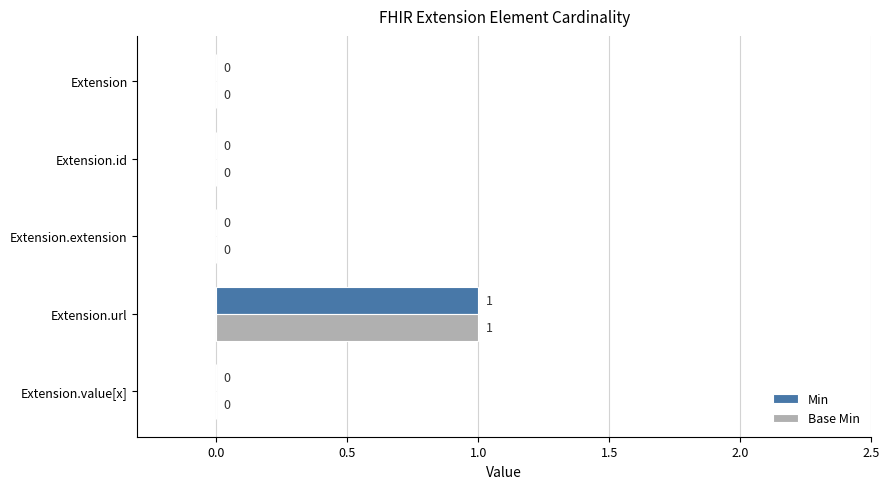

The value of Min at Extension.url is 2. True or false?

False